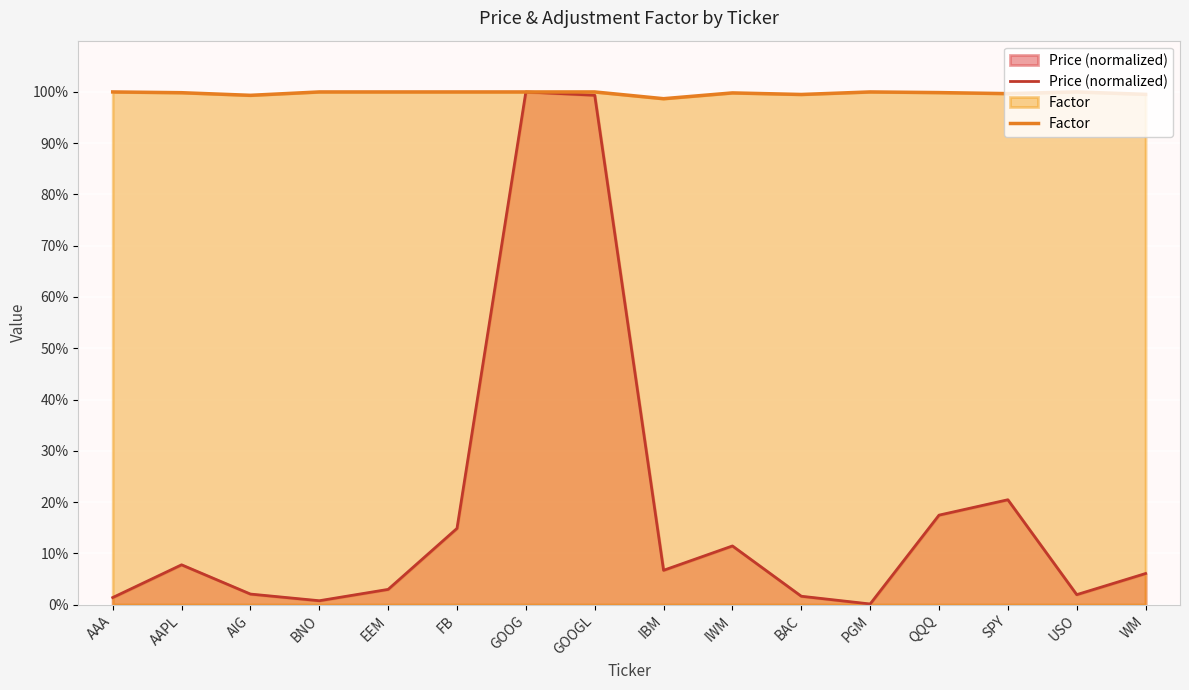

What is the total value across all series at USO?

1.0